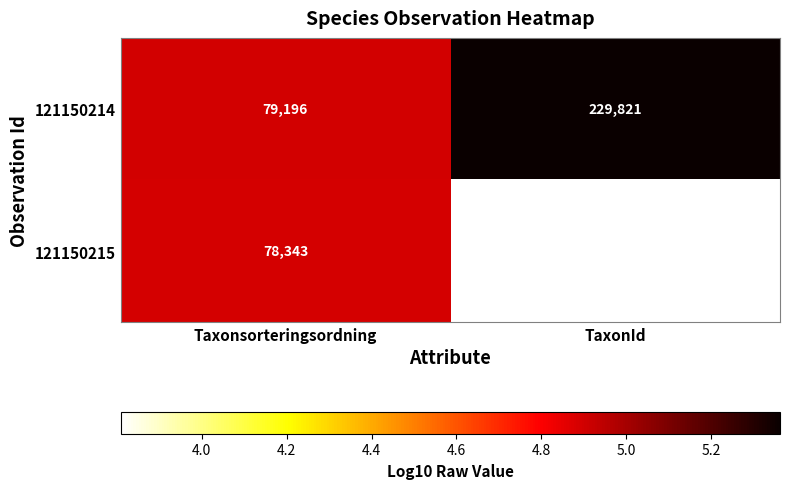

At which label is 121150215 closest to 42394?

TaxonId